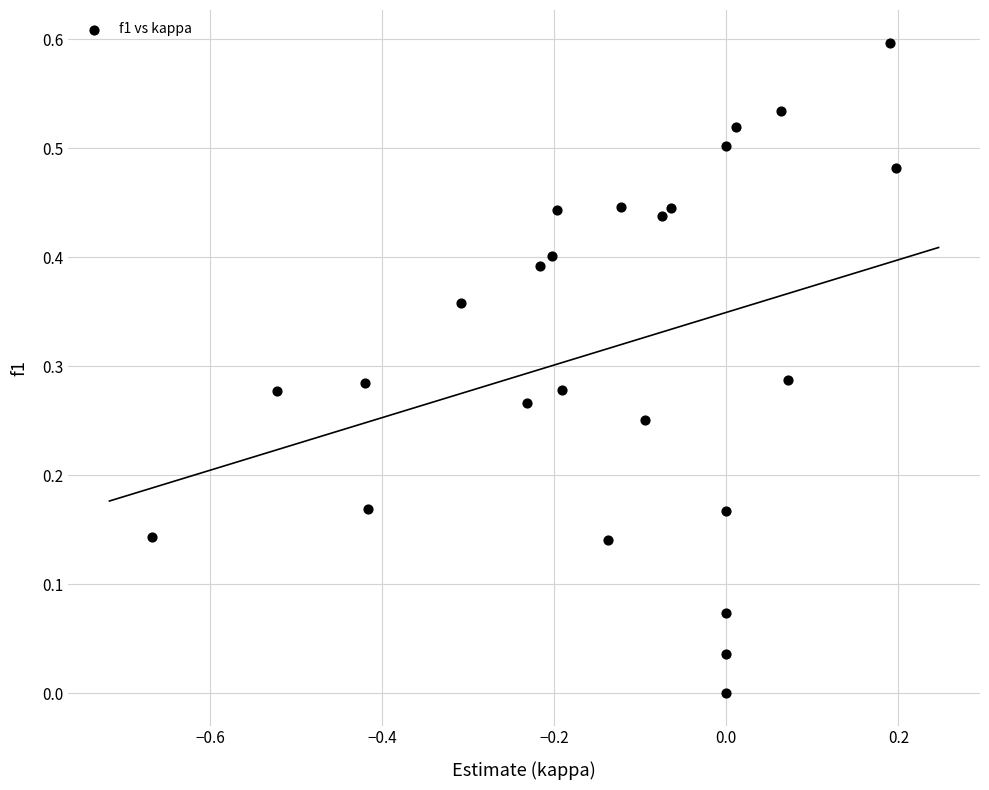

What is the range of X values (max minus min)?

0.9